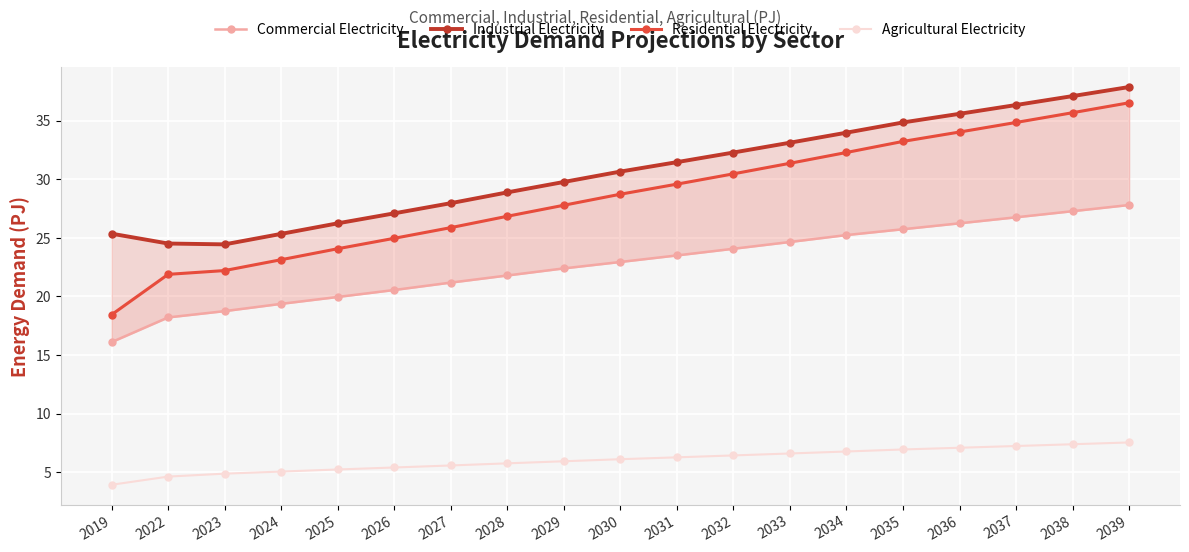

Reading left to right, what are all the values shown in this chart?

Commercial Electricity: 2019=16.1	2022=18.2	2023=18.8	2024=19.4	2025=20.0	2026=20.6	2027=21.2	2028=21.8	2029=22.4	2030=22.9	2031=23.5	2032=24.1	2033=24.7	2034=25.2	2035=25.7	2036=26.2	2037=26.8	2038=27.3	2039=27.8
Industrial Electricity: 2019=25.4	2022=24.5	2023=24.4	2024=25.3	2025=26.2	2026=27.1	2027=28.0	2028=28.9	2029=29.8	2030=30.7	2031=31.5	2032=32.3	2033=33.1	2034=34.0	2035=34.8	2036=35.6	2037=36.3	2038=37.1	2039=37.9
Residential Electricity: 2019=18.4	2022=21.9	2023=22.2	2024=23.1	2025=24.1	2026=25.0	2027=25.9	2028=26.8	2029=27.8	2030=28.7	2031=29.6	2032=30.5	2033=31.4	2034=32.3	2035=33.2	2036=34.0	2037=34.8	2038=35.7	2039=36.5
Agricultural Electricity: 2019=3.9	2022=4.6	2023=4.9	2024=5.1	2025=5.2	2026=5.4	2027=5.6	2028=5.8	2029=5.9	2030=6.1	2031=6.3	2032=6.4	2033=6.6	2034=6.8	2035=6.9	2036=7.1	2037=7.2	2038=7.4	2039=7.5